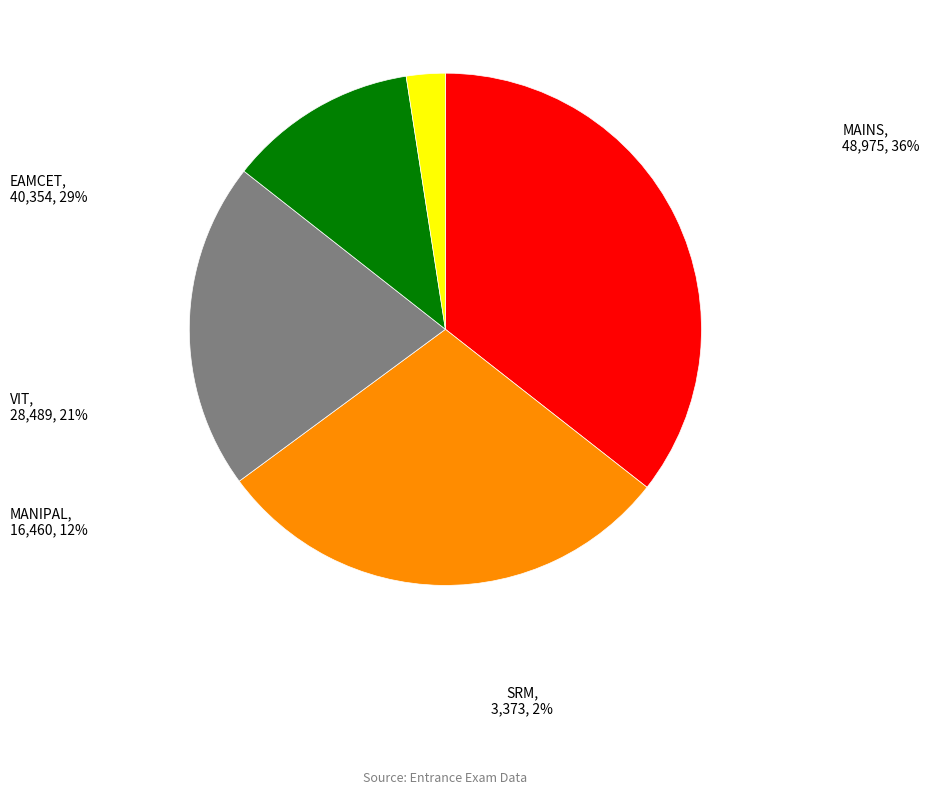

To the nearest percent, what is the average slice percentage?

20%